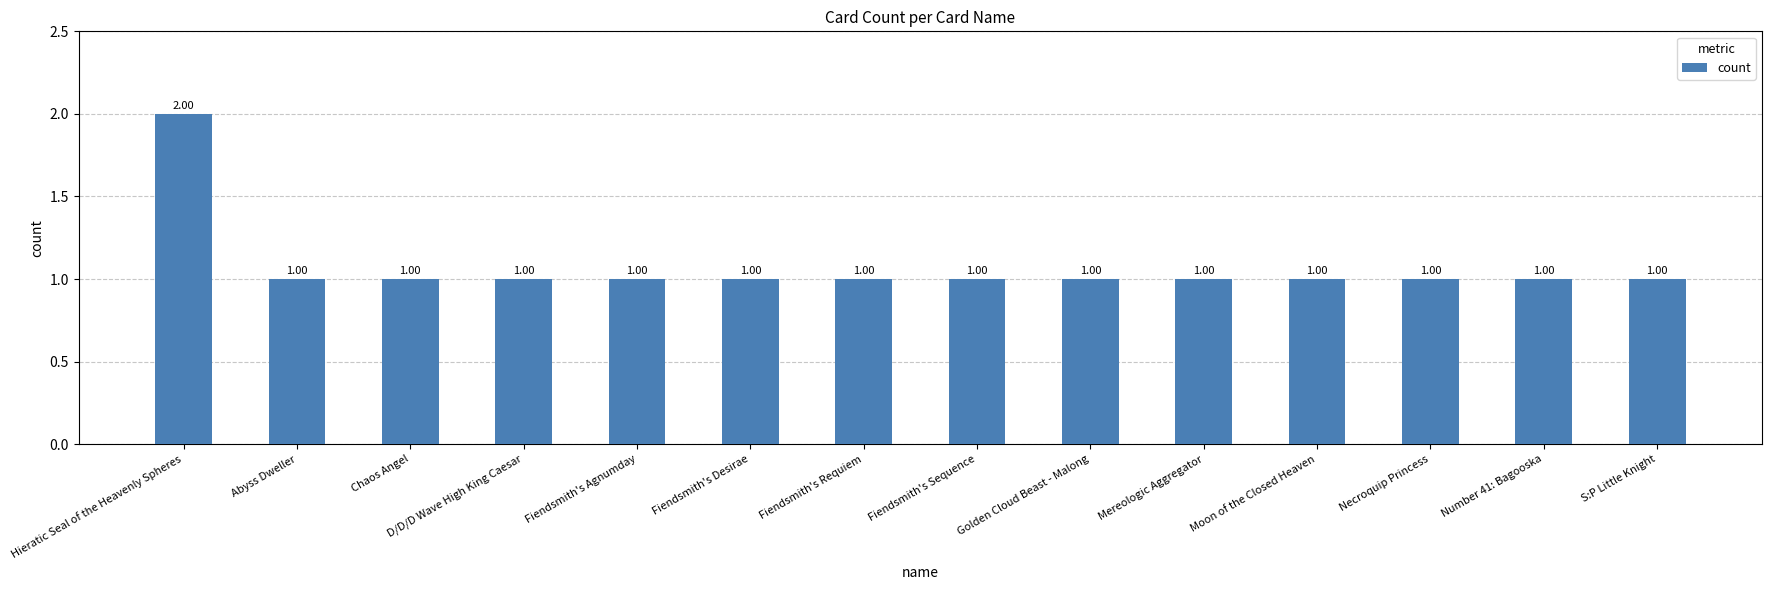

What is the ratio of the value at D/D/D Wave High King Caesar to the value at Fiendsmith's Agnumday?

1.0